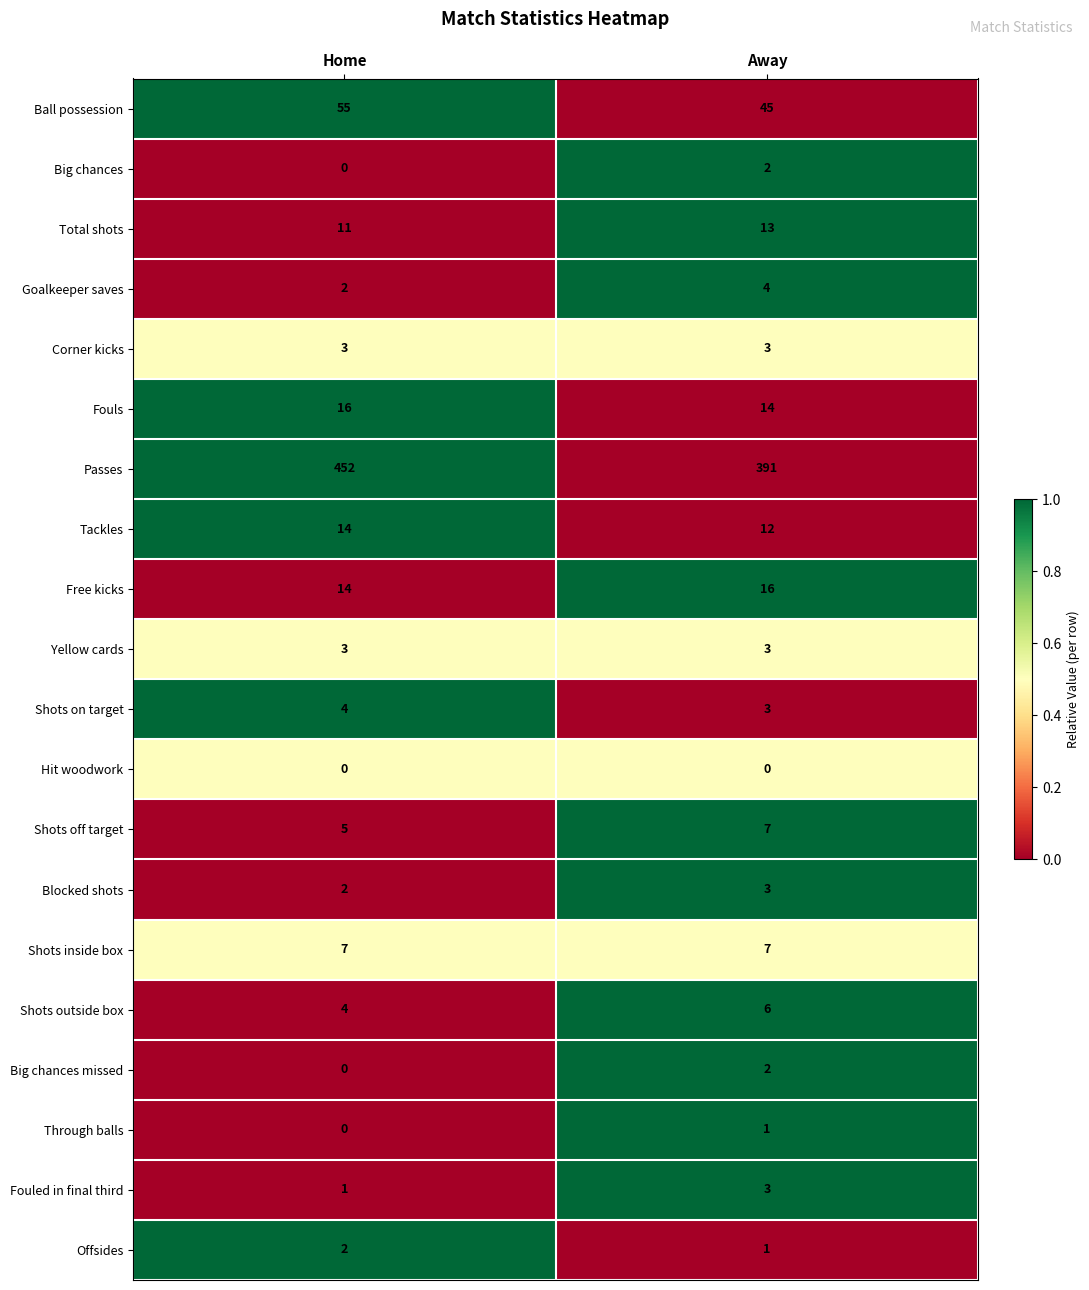

What is the approximate value of Total shots at Home?

11